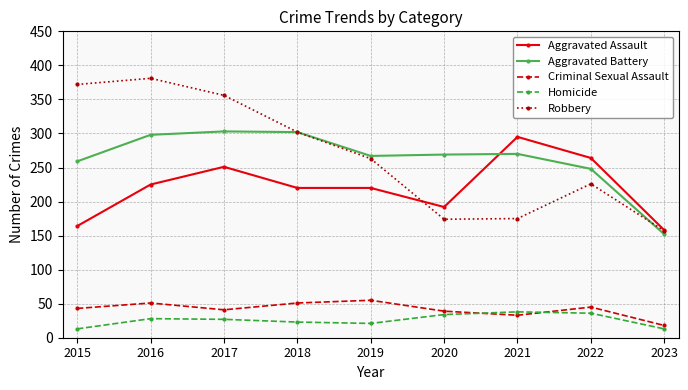

True or false: Aggravated Assault and Homicide cross at least once.

False